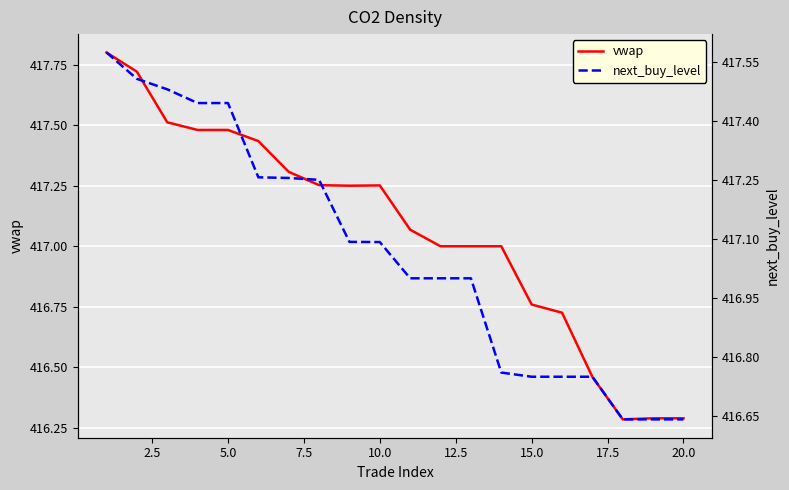

How many lines are shown in the chart?

2